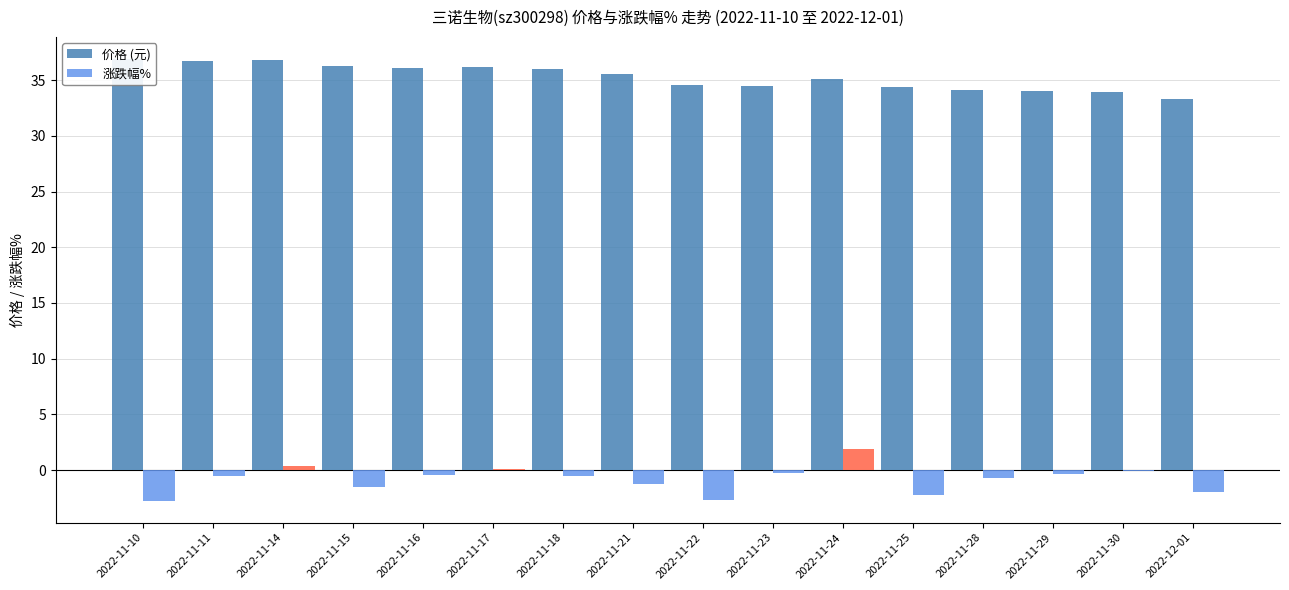

How many values in the 价格 (元) series are below 35?

7